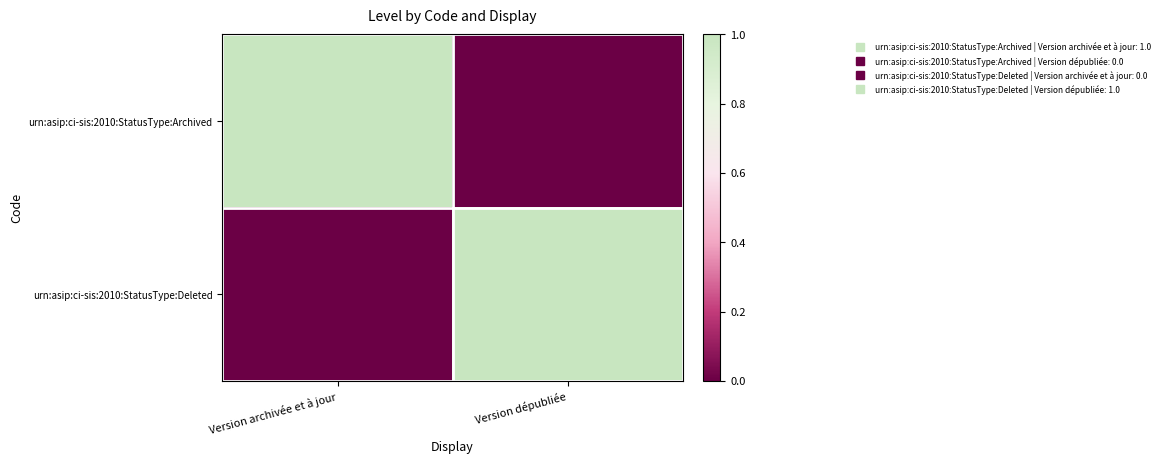

Reading left to right, extract all data points from this chart.

urn:asip:ci-sis:2010:StatusType:Archived: Version archivée et à jour=1	Version dépubliée=0
urn:asip:ci-sis:2010:StatusType:Deleted: Version archivée et à jour=0	Version dépubliée=1